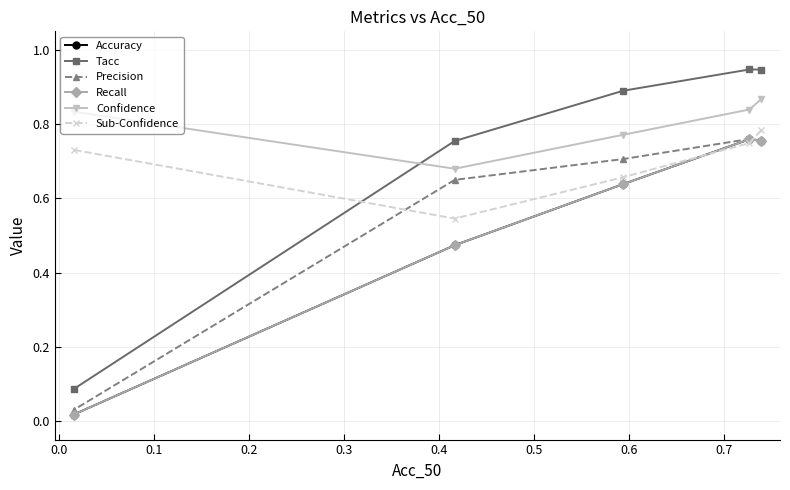

How many interior local valleys does the Confidence series have?

1